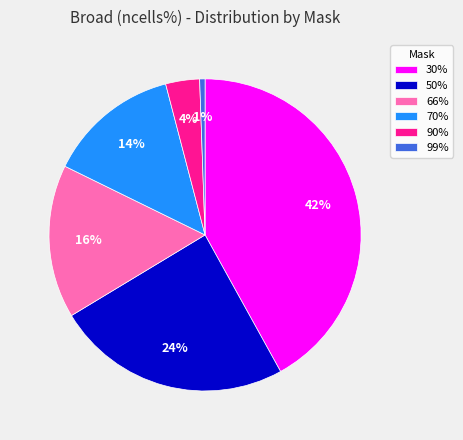

To the nearest percent, what is the average slice percentage?

17%